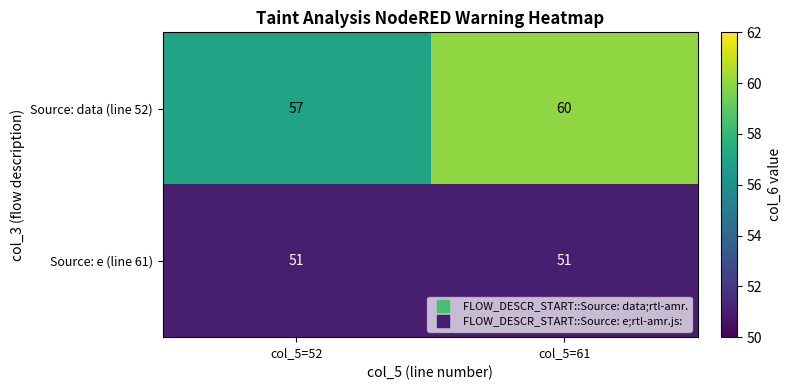

What value does the Source: data (line 52) series have at col_5=52?

57